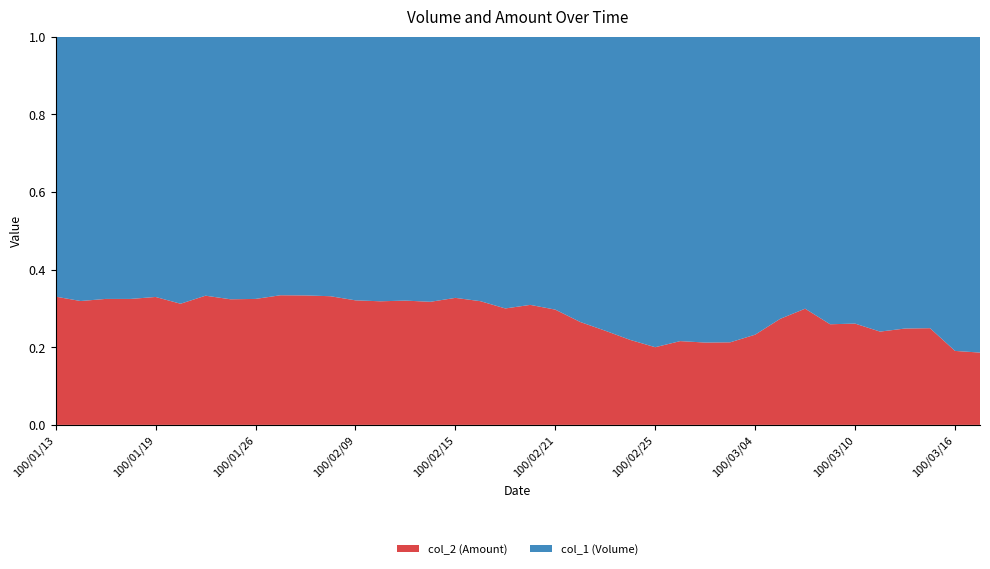

Reading left to right, transcribe all the data shown in this chart.

col_1 (Volume): 10000	23000	10000	20000	90000	30000	69000	50000	30000	100000	50000	1313000	1128000	651000	520000	25000	862000	499000	279000	495000	421000	305000	230000	30000	30000	149000	164000	50000	309000	639000	453000	211000	249000	65000	198000	27000	72000	111000
col_2 (Amount): 4930	10770	4800	9600	44200	13600	34390	23900	14400	50100	25000	650440	532480	303890	244700	11600	418860	233260	119460	221330	177650	109910	73600	8400	7500	40980	44120	13500	93490	239940	193390	73790	87850	20550	65340	8950	16940	25390